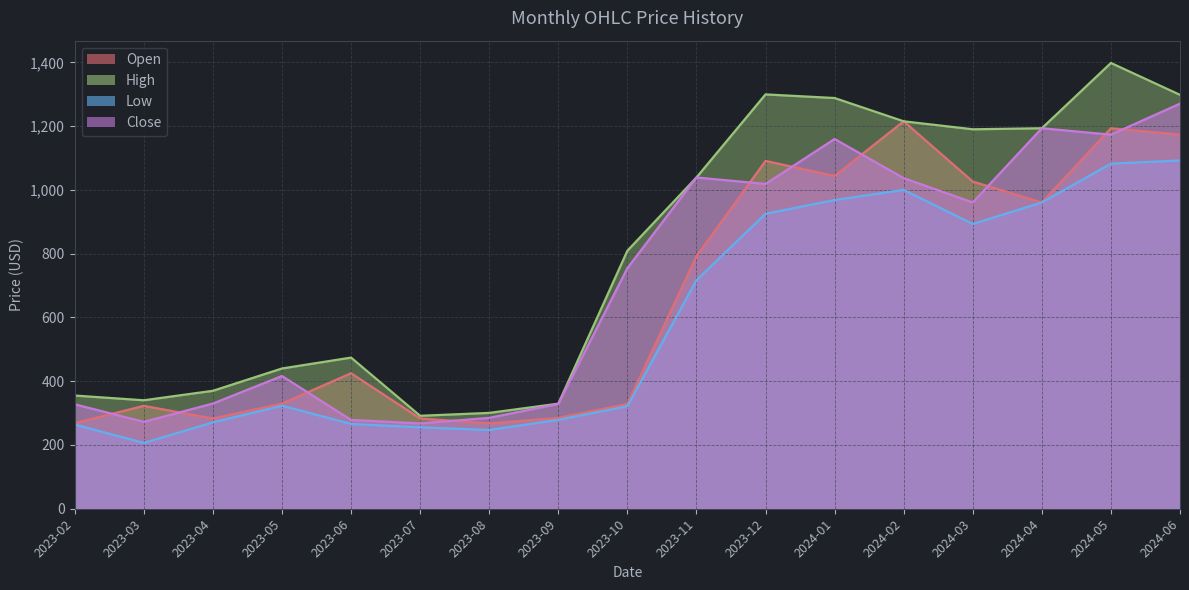

Does the chart display data point markers on the line(s)?

No